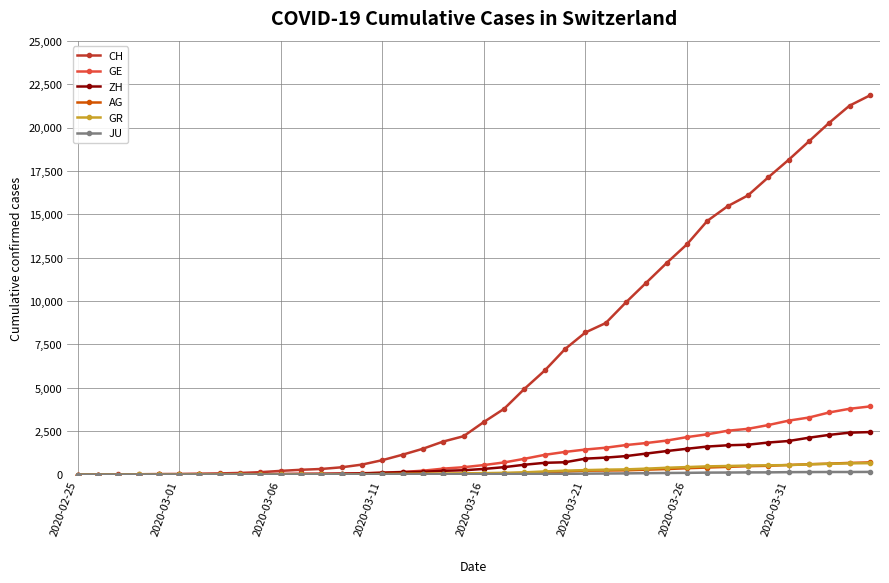

Which series has the largest total across all categories?

CH